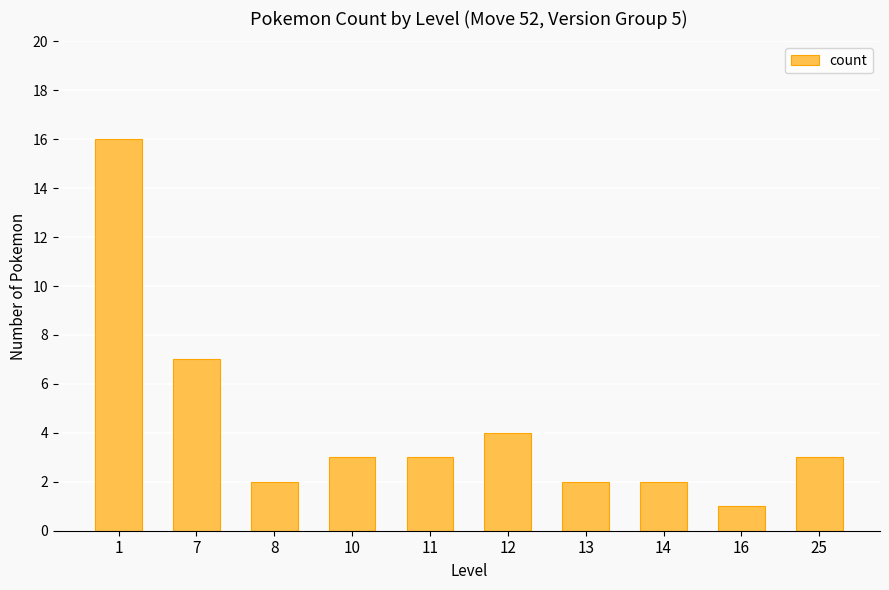

The value at 14 is 2. True or false?

True